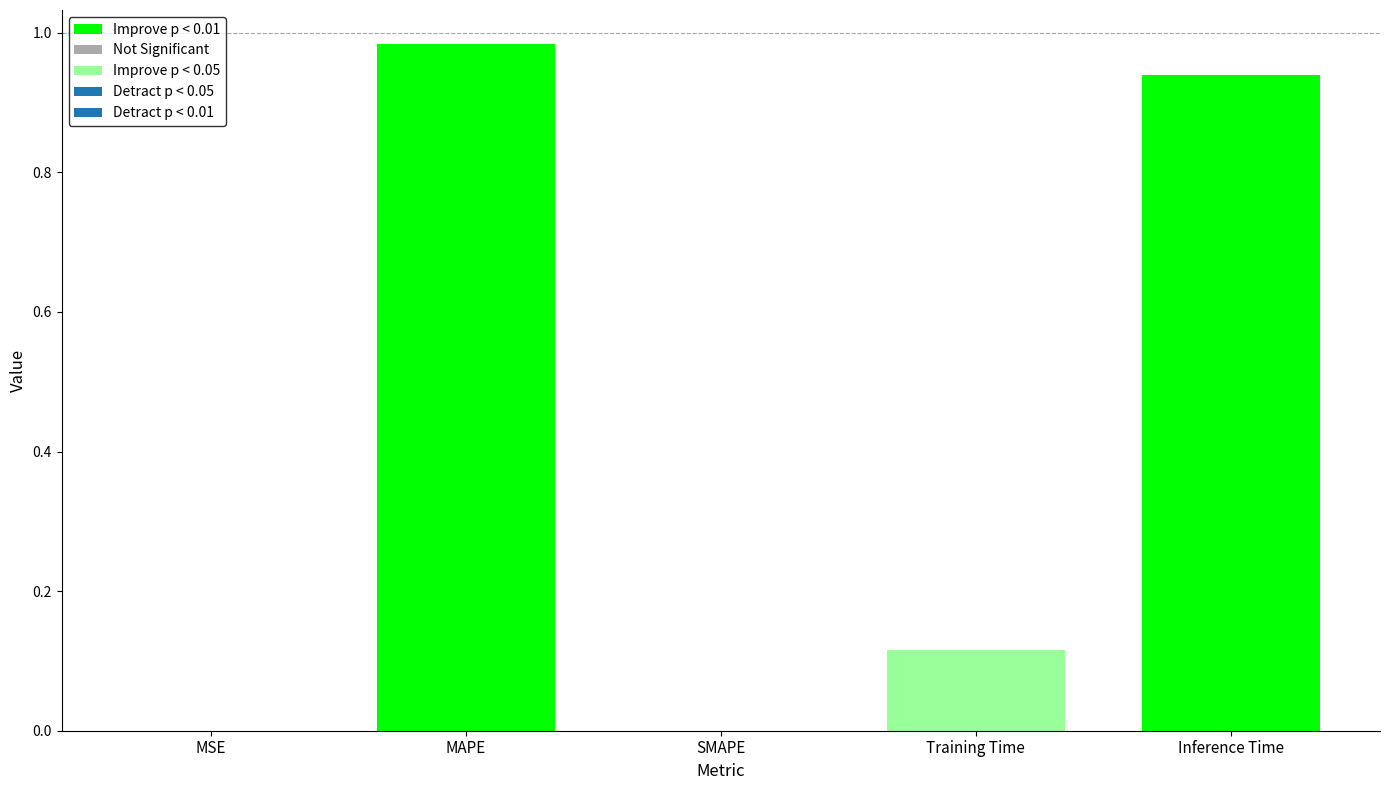

What is the change in value from SMAPE to Inference Time?

+0.9